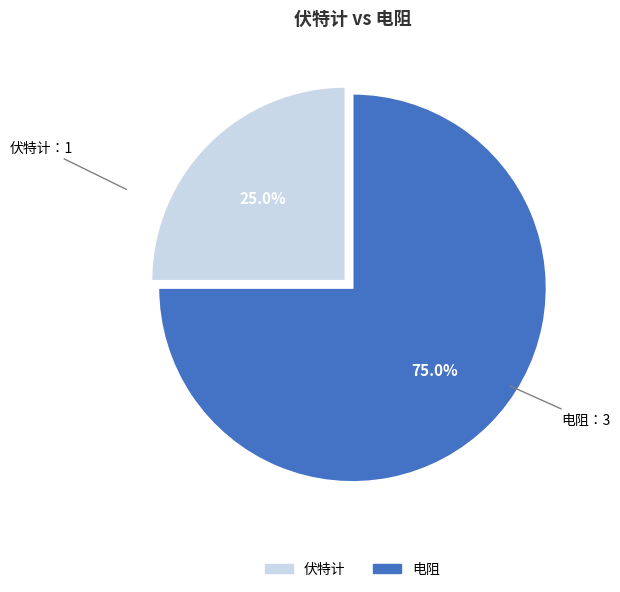

Does 伏特计 represent more than half of the total?

No